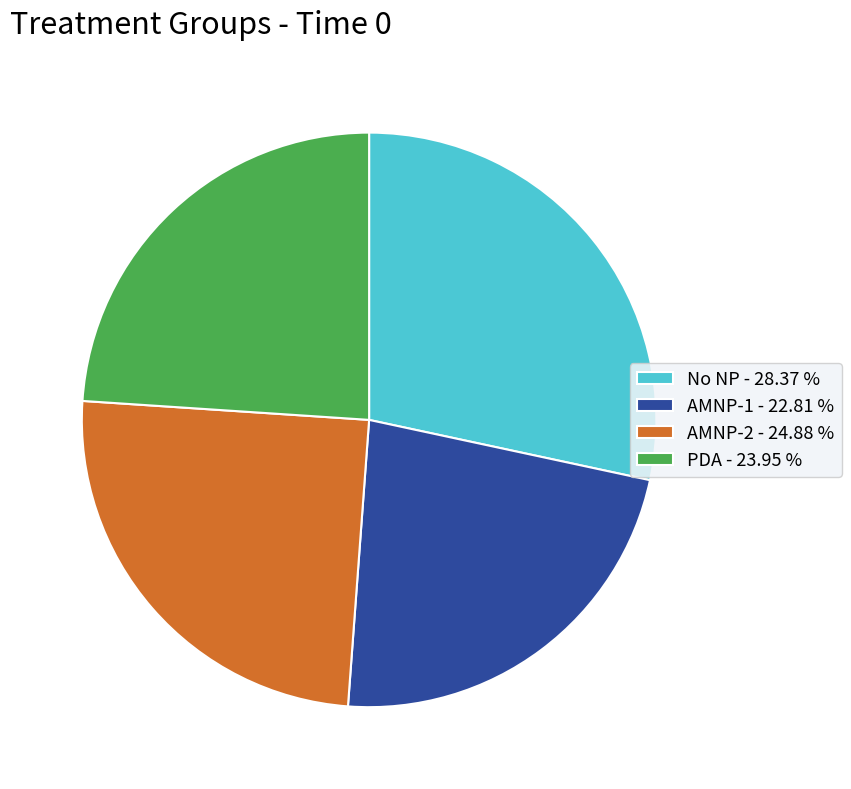

The AMNP-2 slice represents 15% of the pie. True or false?

False